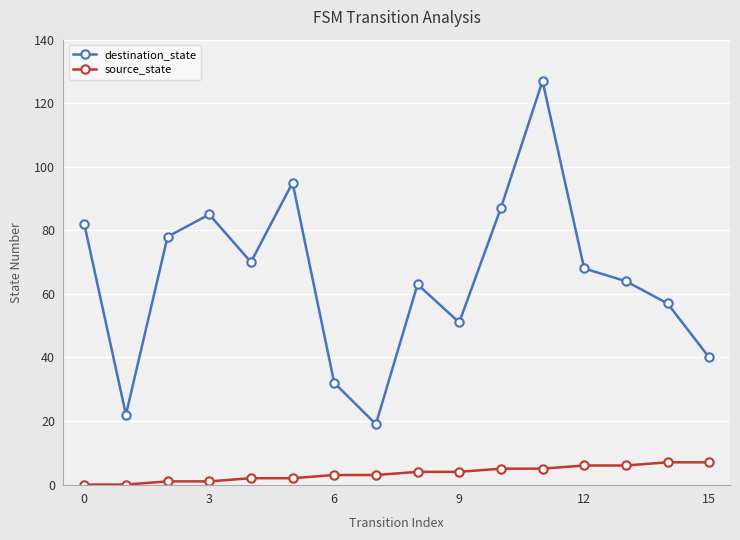

List the series in order of their peak value, highest first.

destination_state, source_state